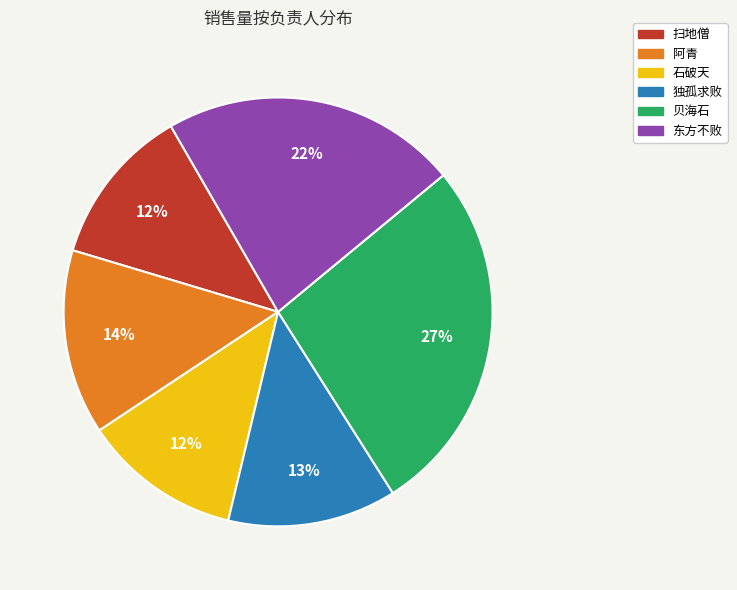

How many segments does this pie chart have?

6